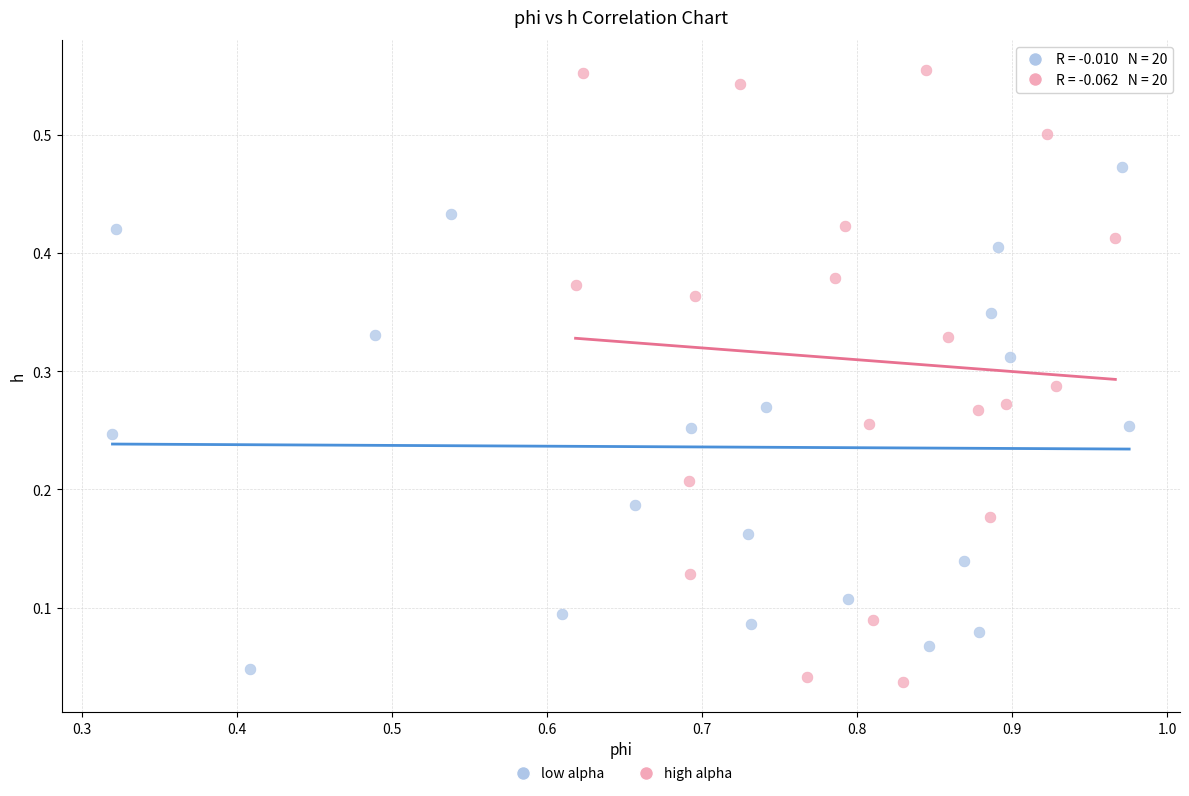

Which series has the largest Y range (max minus min)?

high alpha